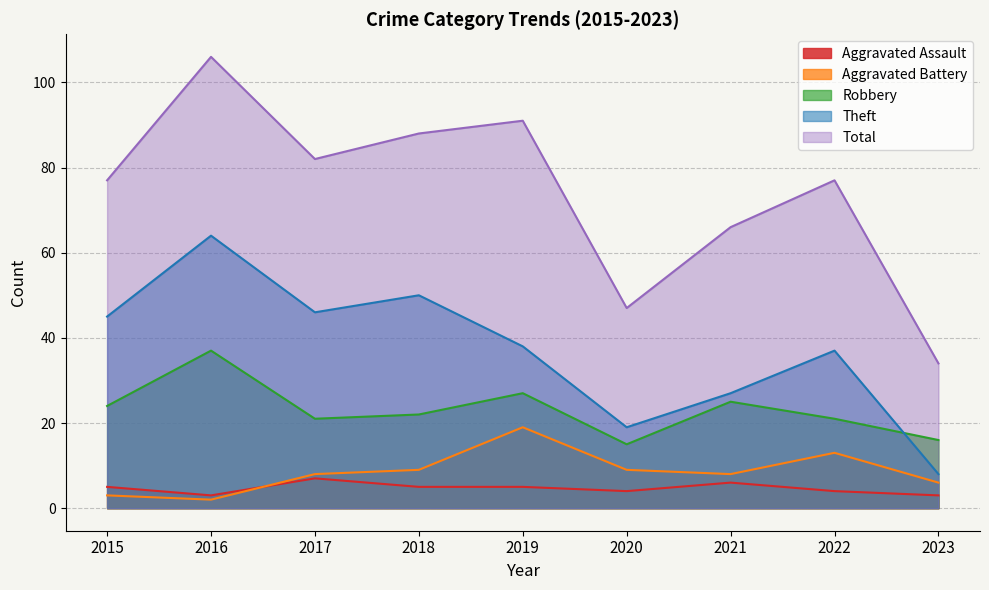

How many lines are shown in the chart?

5